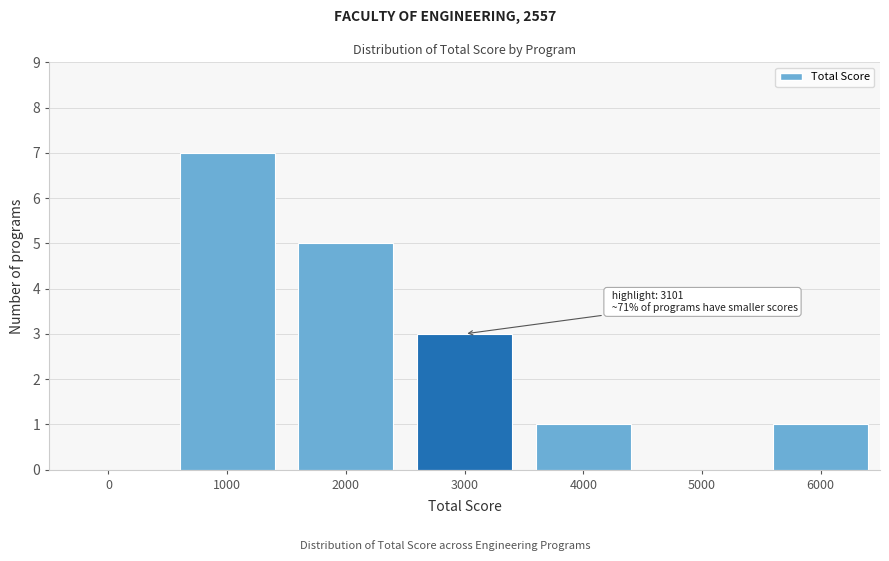

Reading left to right, extract all data points from this chart.

0=0	1000=7	2000=5	3000=3	4000=1	5000=0	6000=1